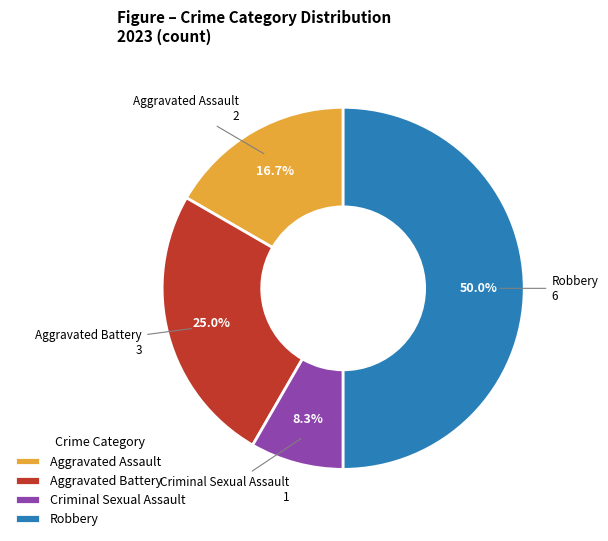

Which category has the smallest portion of the pie?

Criminal Sexual Assault